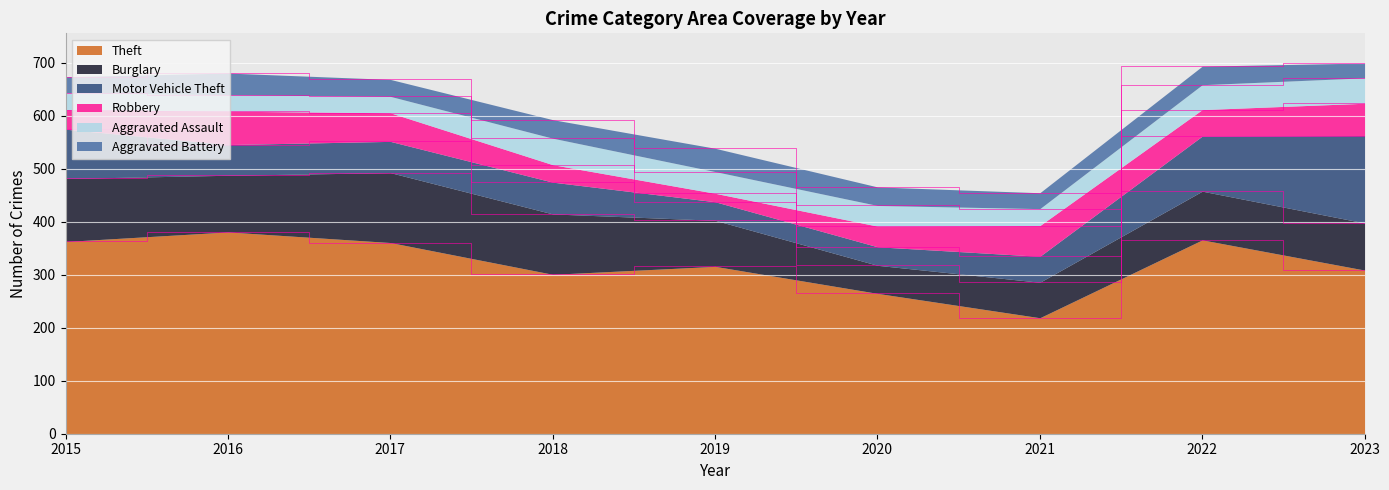

Which series has the widest spread of values?

Theft